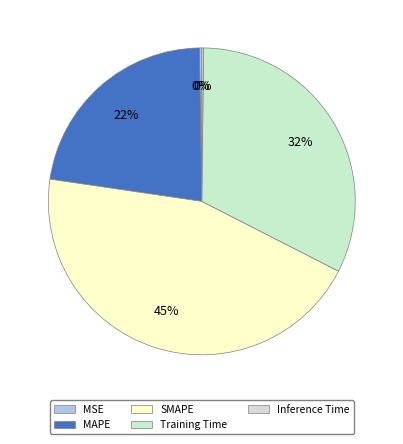

How much of the chart is everything except Inference Time?

99.8%